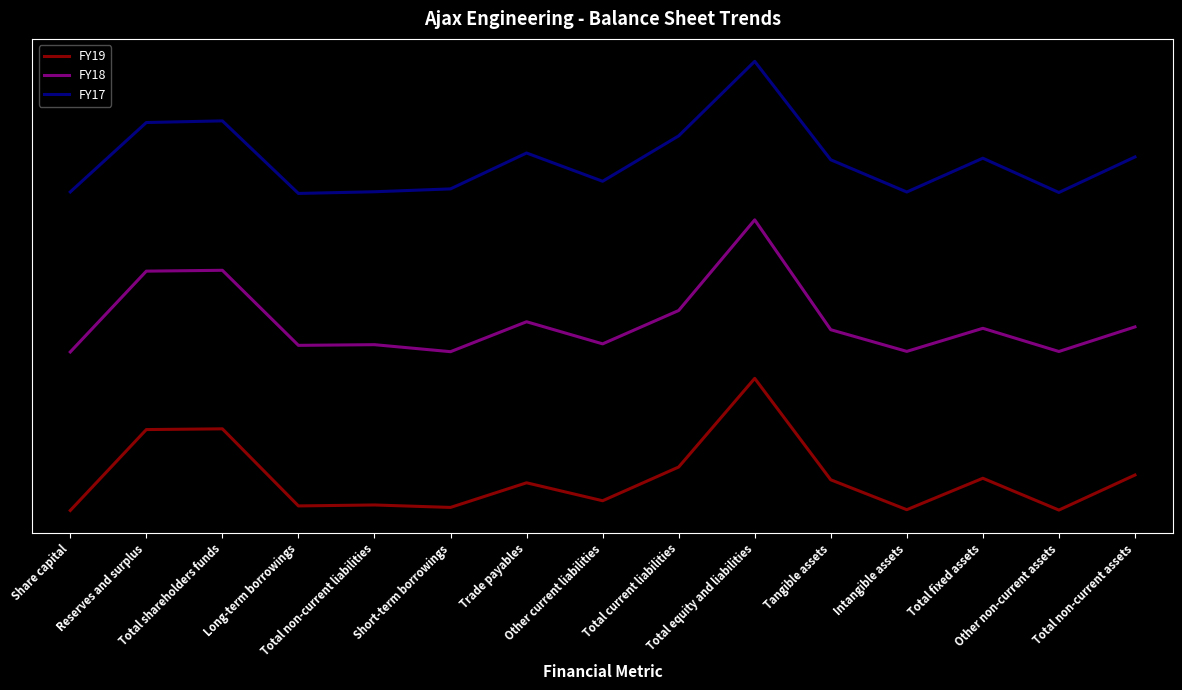

Is this an area chart (filled region under the line)?

No